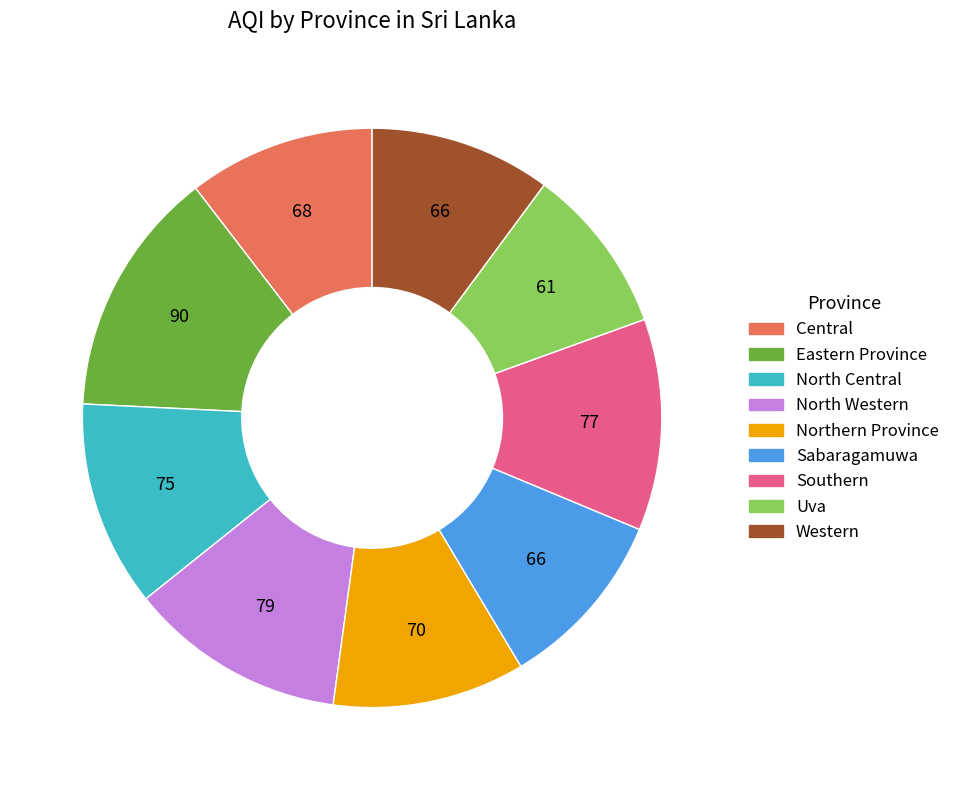

Do North Western and Western together represent more than half of the pie?

No